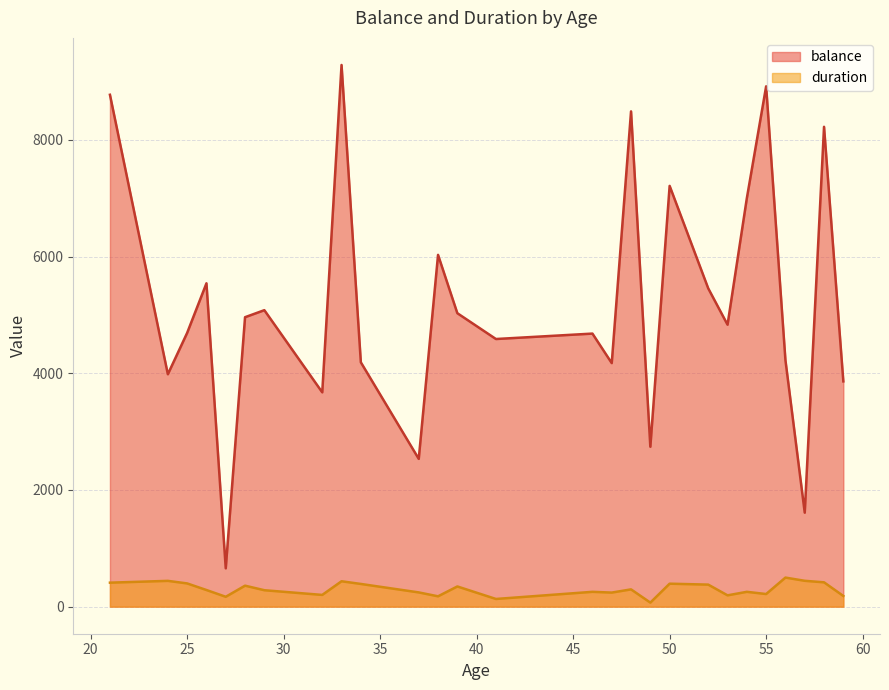

True or false: balance and duration intersect in this chart.

False